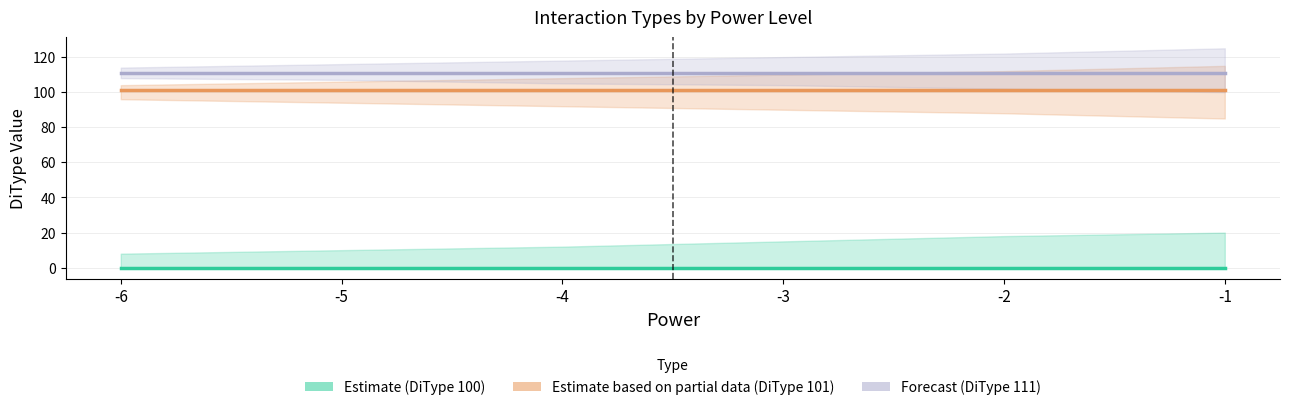

At which category is the sum across all series the highest?

-1